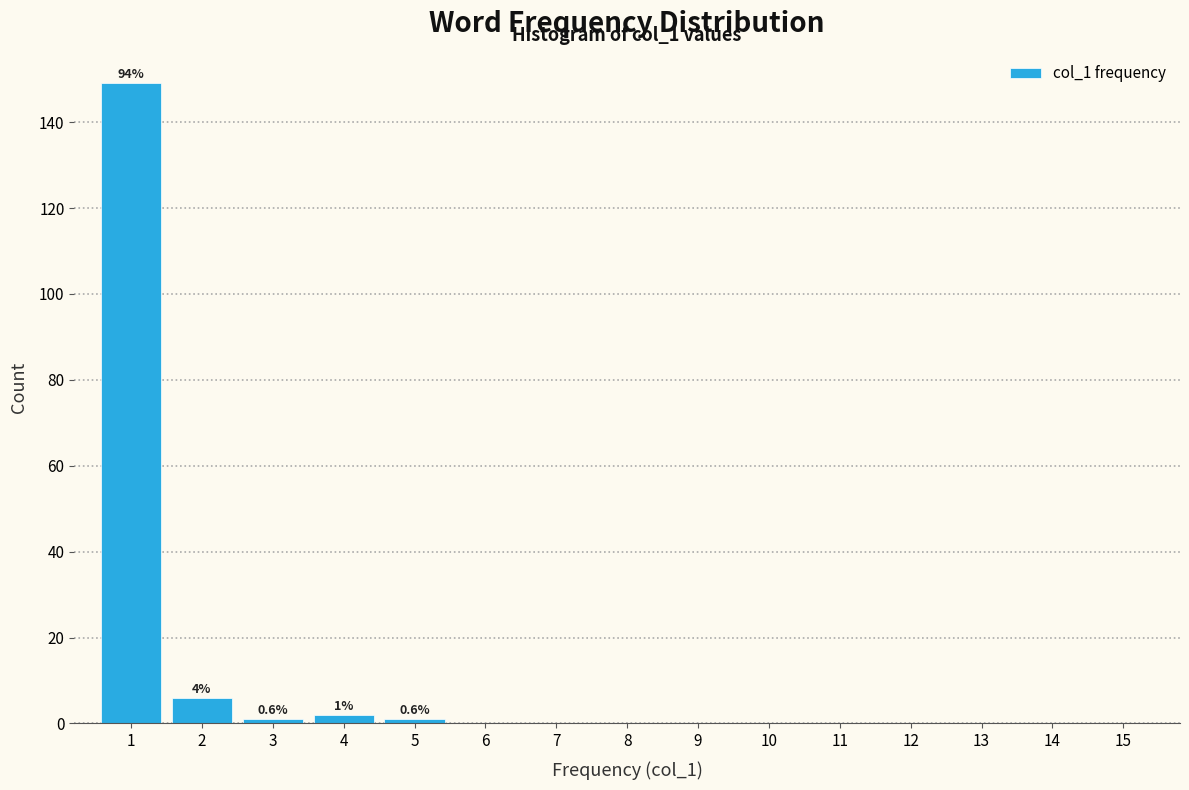

Over which range of the x-axis is the bar tallest?

0.5 to 1.5